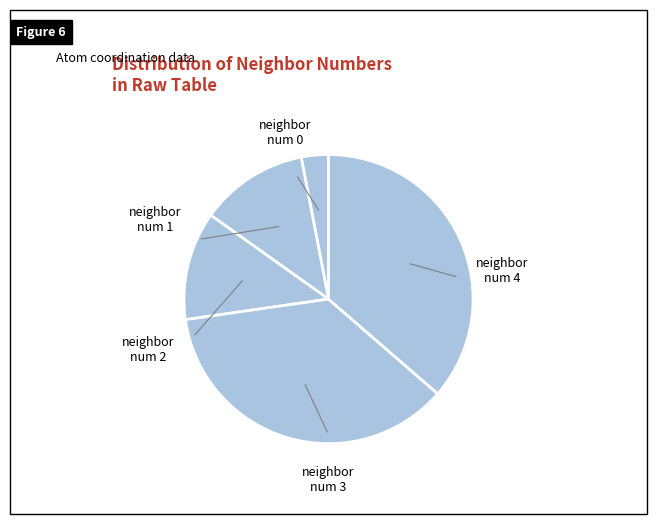

How many segments does this pie chart have?

5